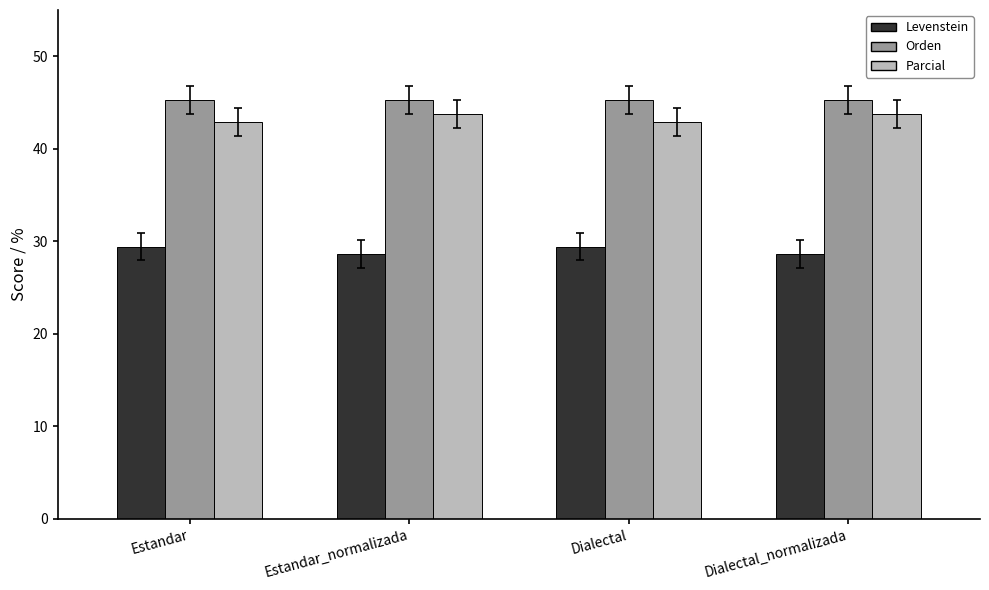

The Levenstein series shows 41.8 at Dialectal_normalizada. True or false?

False